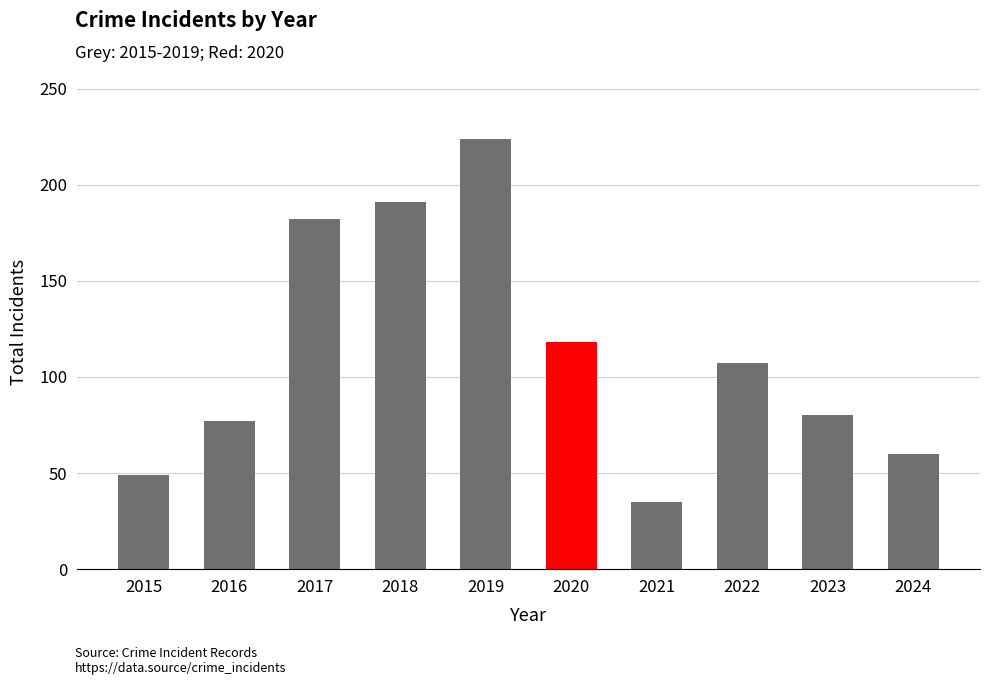

How many data points does each series have?

10